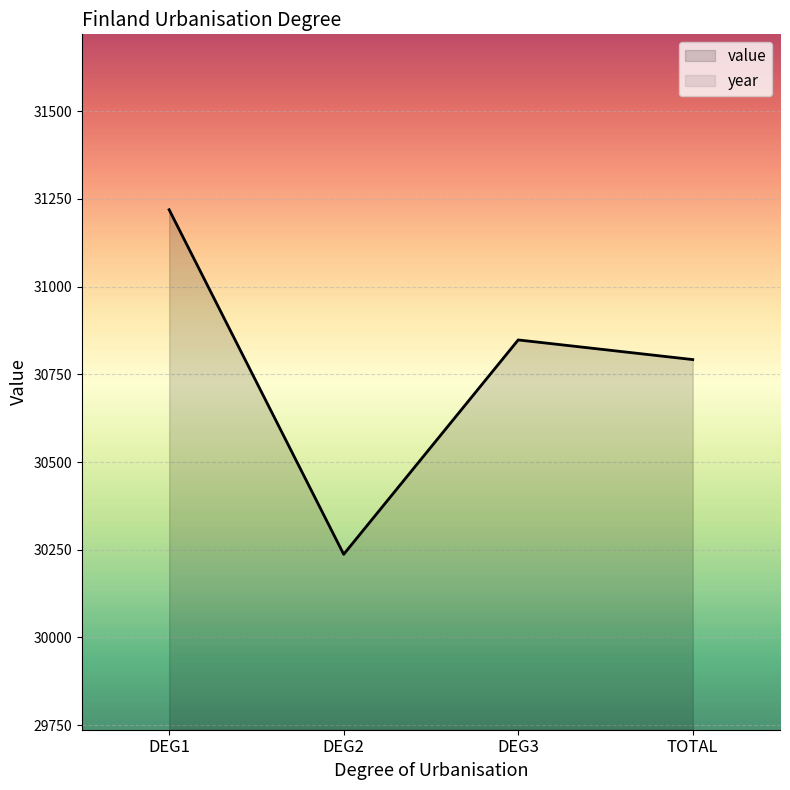

What is the average value?

30774